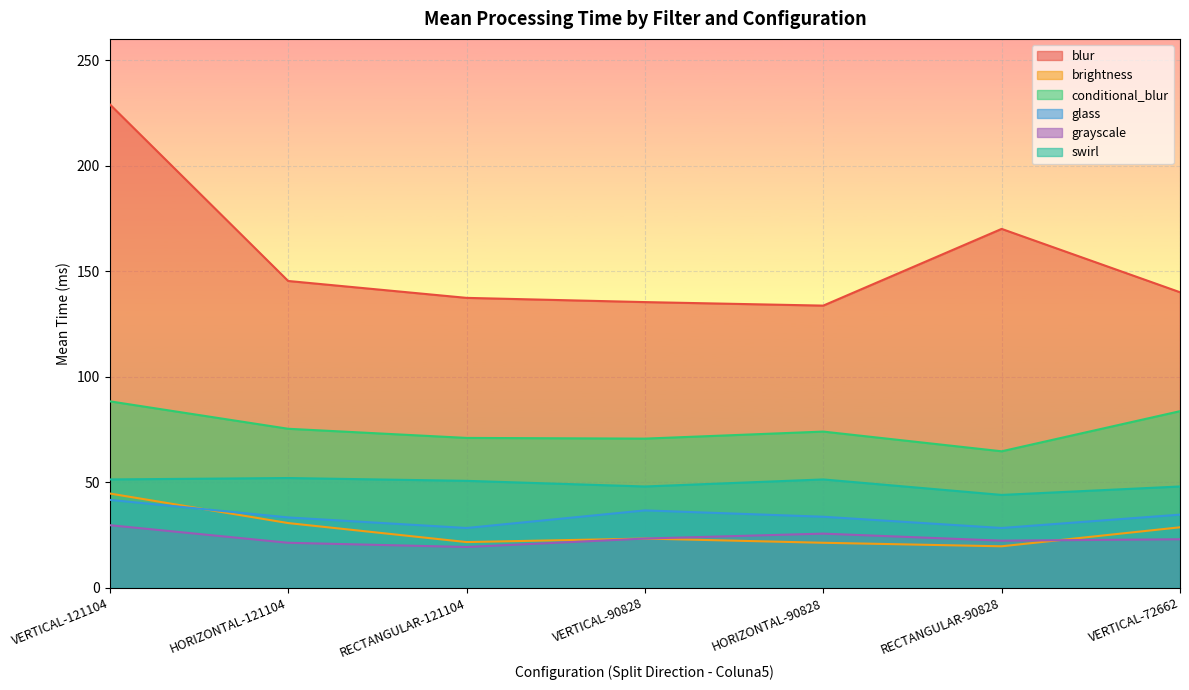

Reading left to right, list all the values displayed in this chart.

blur: VERTICAL-121104=229.0	HORIZONTAL-121104=145.3	RECTANGULAR-121104=137.3	VERTICAL-90828=135.3	HORIZONTAL-90828=133.7	RECTANGULAR-90828=170.0	VERTICAL-72662=140.0
brightness: VERTICAL-121104=44.7	HORIZONTAL-121104=30.7	RECTANGULAR-121104=21.7	VERTICAL-90828=23.3	HORIZONTAL-90828=21.3	RECTANGULAR-90828=19.7	VERTICAL-72662=28.7
conditional_blur: VERTICAL-121104=88.3	HORIZONTAL-121104=75.3	RECTANGULAR-121104=71.0	VERTICAL-90828=70.7	HORIZONTAL-90828=74.0	RECTANGULAR-90828=64.7	VERTICAL-72662=83.7
glass: VERTICAL-121104=41.7	HORIZONTAL-121104=33.3	RECTANGULAR-121104=28.3	VERTICAL-90828=36.7	HORIZONTAL-90828=33.7	RECTANGULAR-90828=28.3	VERTICAL-72662=34.7
grayscale: VERTICAL-121104=29.7	HORIZONTAL-121104=21.3	RECTANGULAR-121104=19.3	VERTICAL-90828=23.3	HORIZONTAL-90828=25.7	RECTANGULAR-90828=22.3	VERTICAL-72662=23.0
swirl: VERTICAL-121104=51.3	HORIZONTAL-121104=52.0	RECTANGULAR-121104=50.7	VERTICAL-90828=48.0	HORIZONTAL-90828=51.3	RECTANGULAR-90828=44.0	VERTICAL-72662=48.0